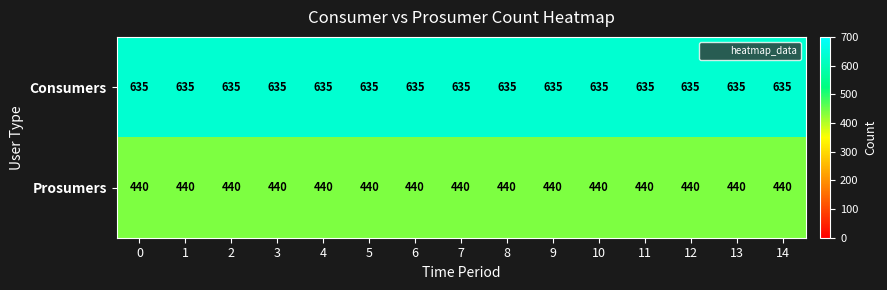

At how many categories does at least one series exceed 458?

15